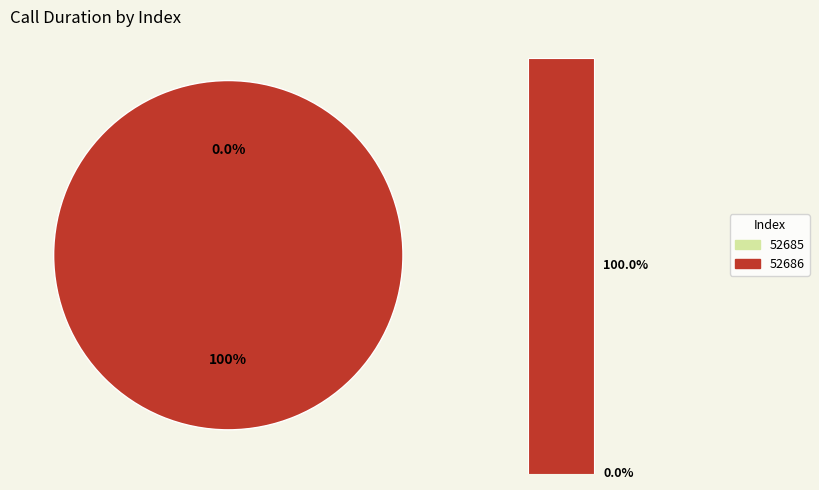

Rank the categories by value from highest to lowest.

52686, 52685